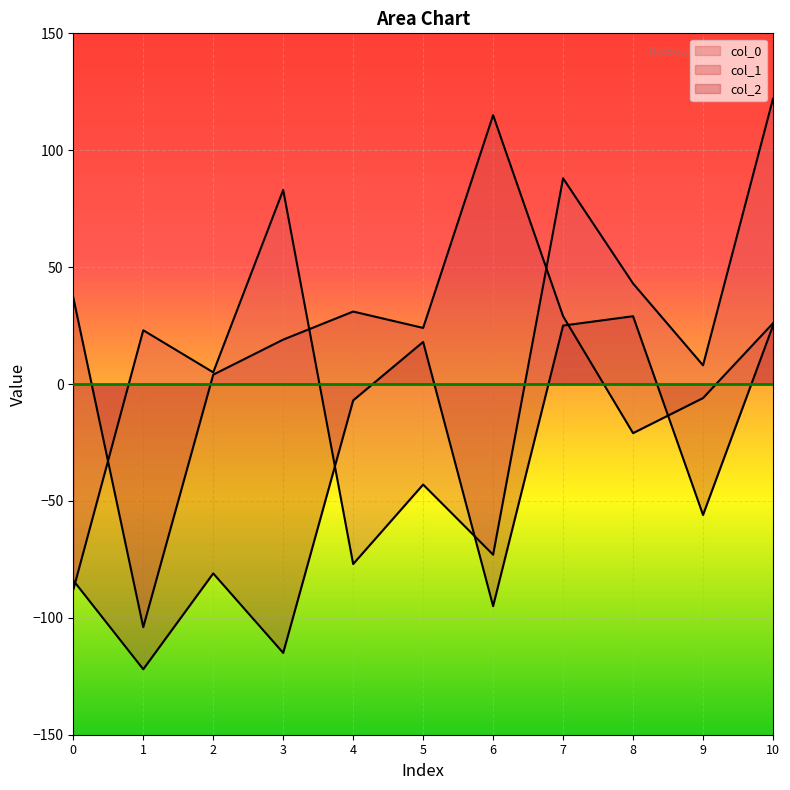

Reading left to right, list all the values displayed in this chart.

col_0_line: 0=-88	1=23	2=5	3=83	4=-77	5=-43	6=-73	7=88	8=43	9=8	10=122
col_1_line: 0=37	1=-104	2=4	3=19	4=31	5=24	6=115	7=29	8=-21	9=-6	10=26
col_2_line: 0=-84	1=-122	2=-81	3=-115	4=-7	5=18	6=-95	7=25	8=29	9=-56	10=25